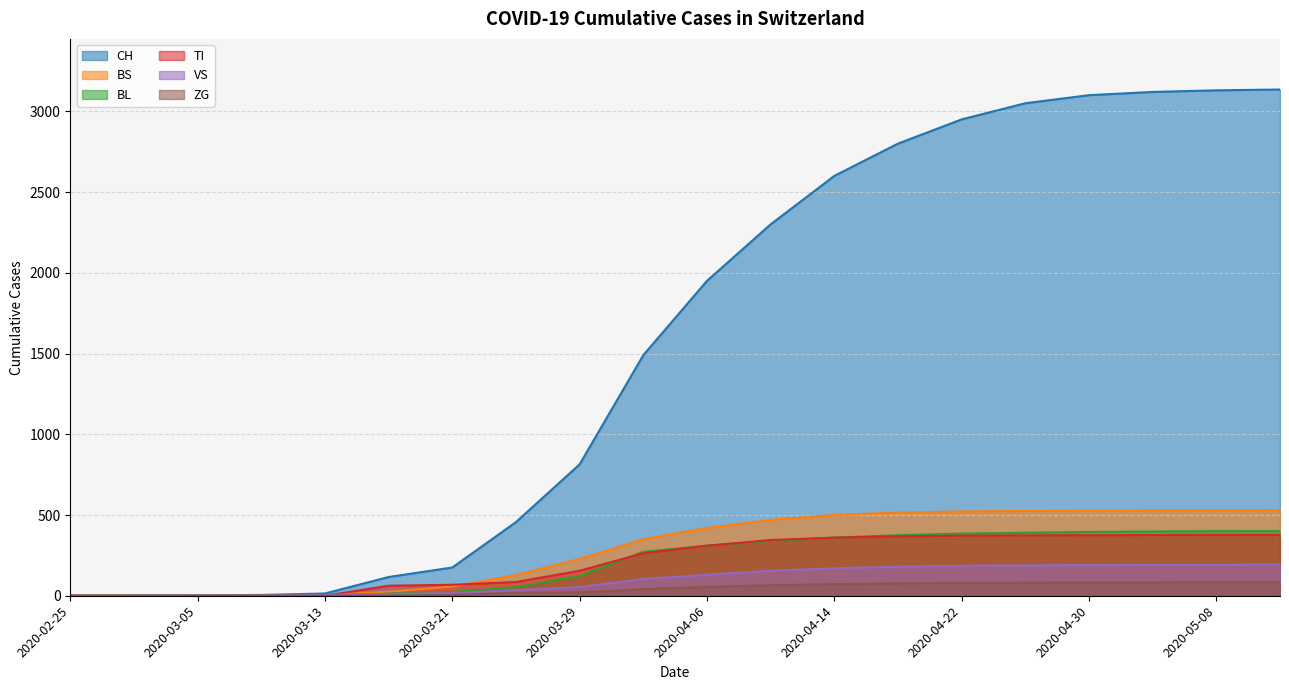

What is the difference between the highest and lowest values at 2020-04-10?

2235